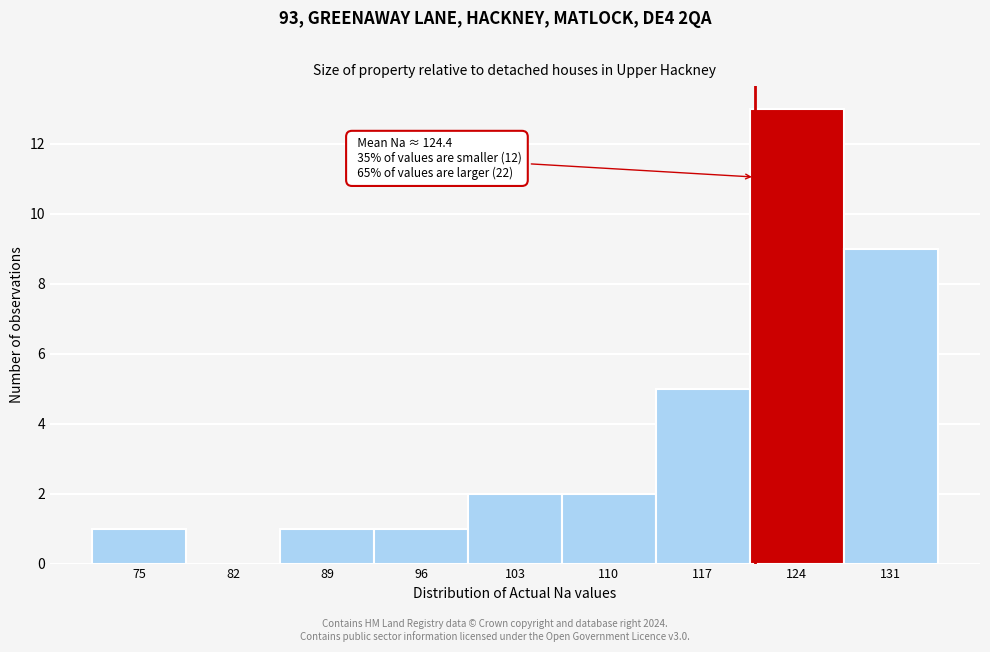

Where is the data nearest to the value 6?

117